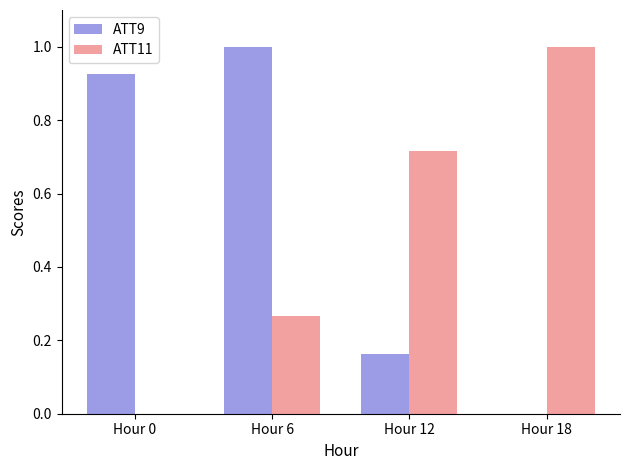

How many ATT11 values are between 0 and 1?

4